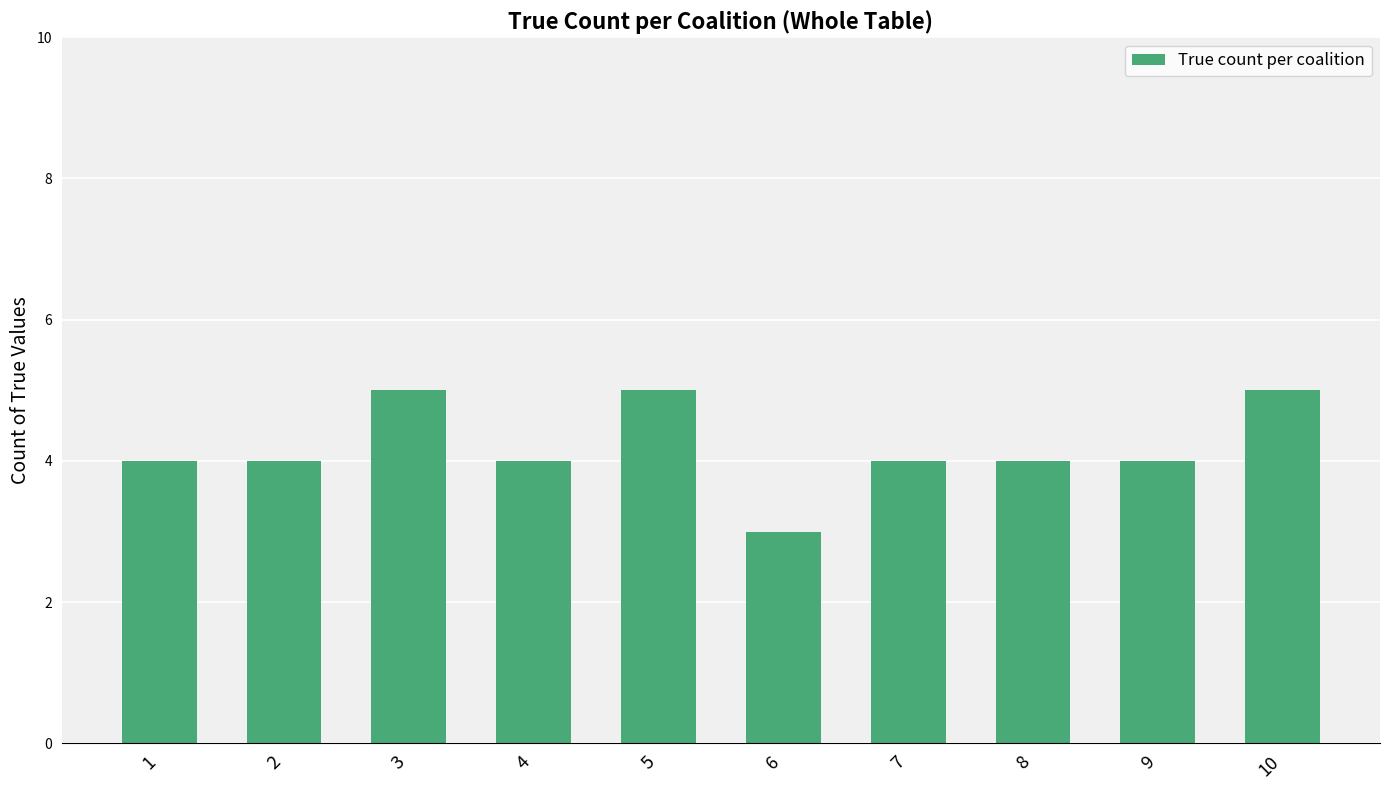

True or false: the data shows 7 at 3.

False